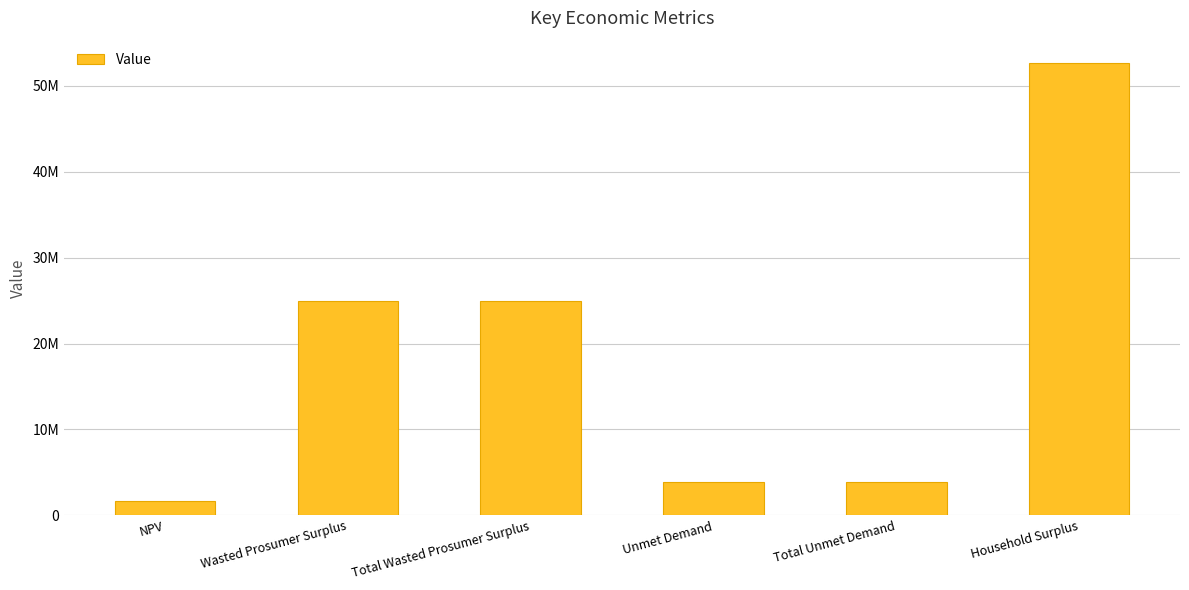

What is the value of the 6th bar from the left?

52639125.0